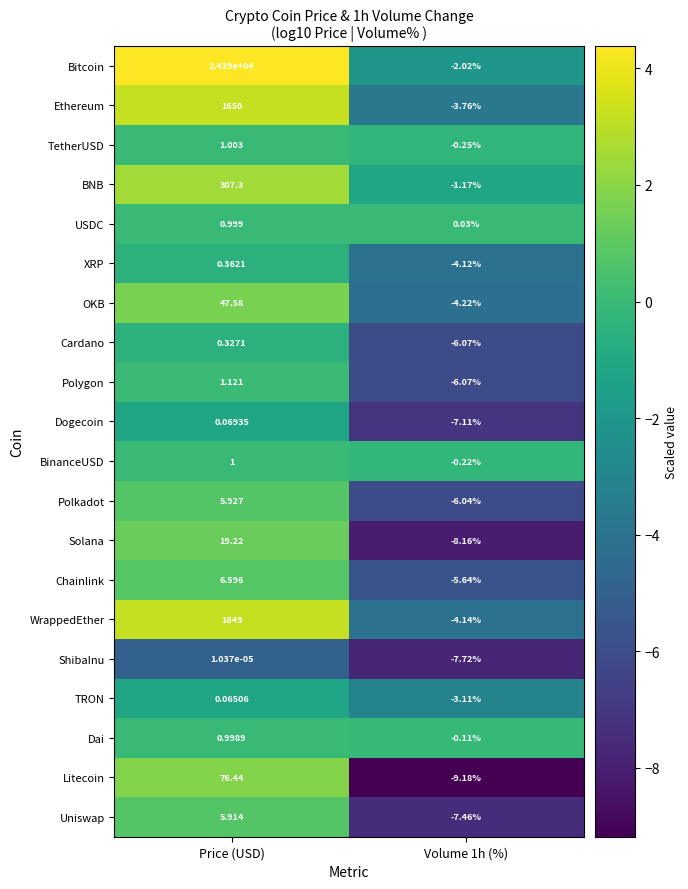

At Price (USD), list the series in order from smallest to largest.

ShibaInu, TRON, Dogecoin, Cardano, XRP, Dai, USDC, BinanceUSD, TetherUSD, Polygon, Uniswap, Polkadot, Chainlink, Solana, OKB, Litecoin, BNB, WrappedEther, Ethereum, Bitcoin